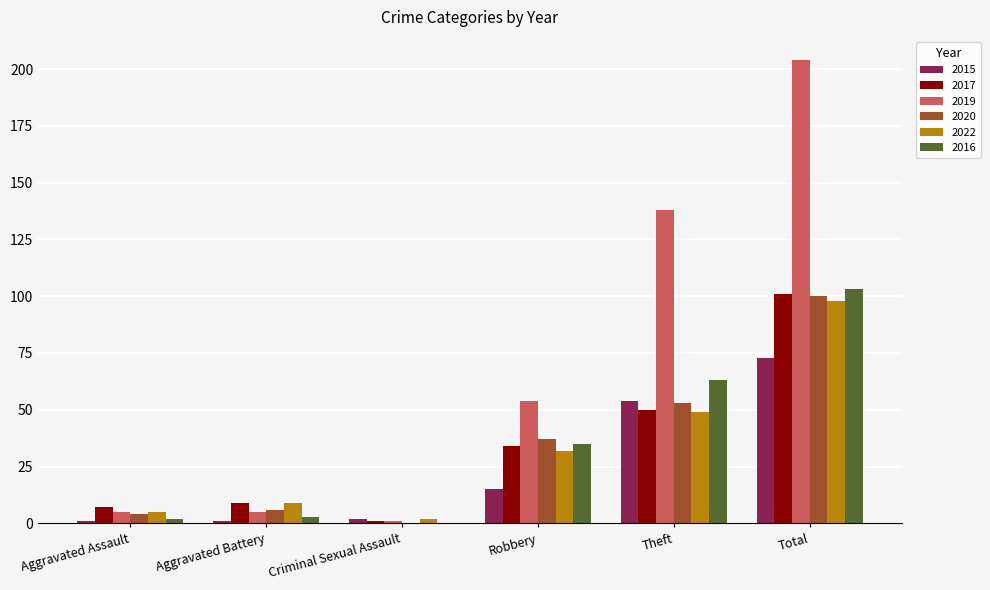

Is it true that 2015 equals 89 at Theft?

False